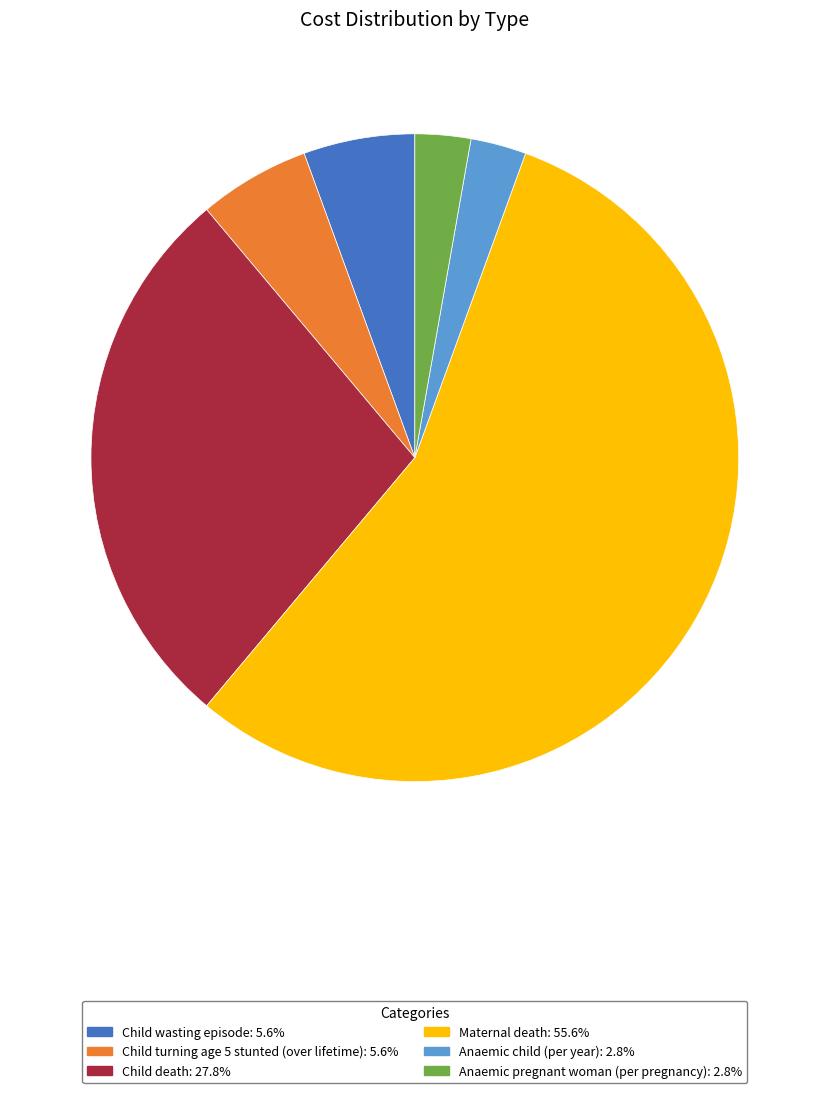

Is there a majority slice in this chart?

Yes